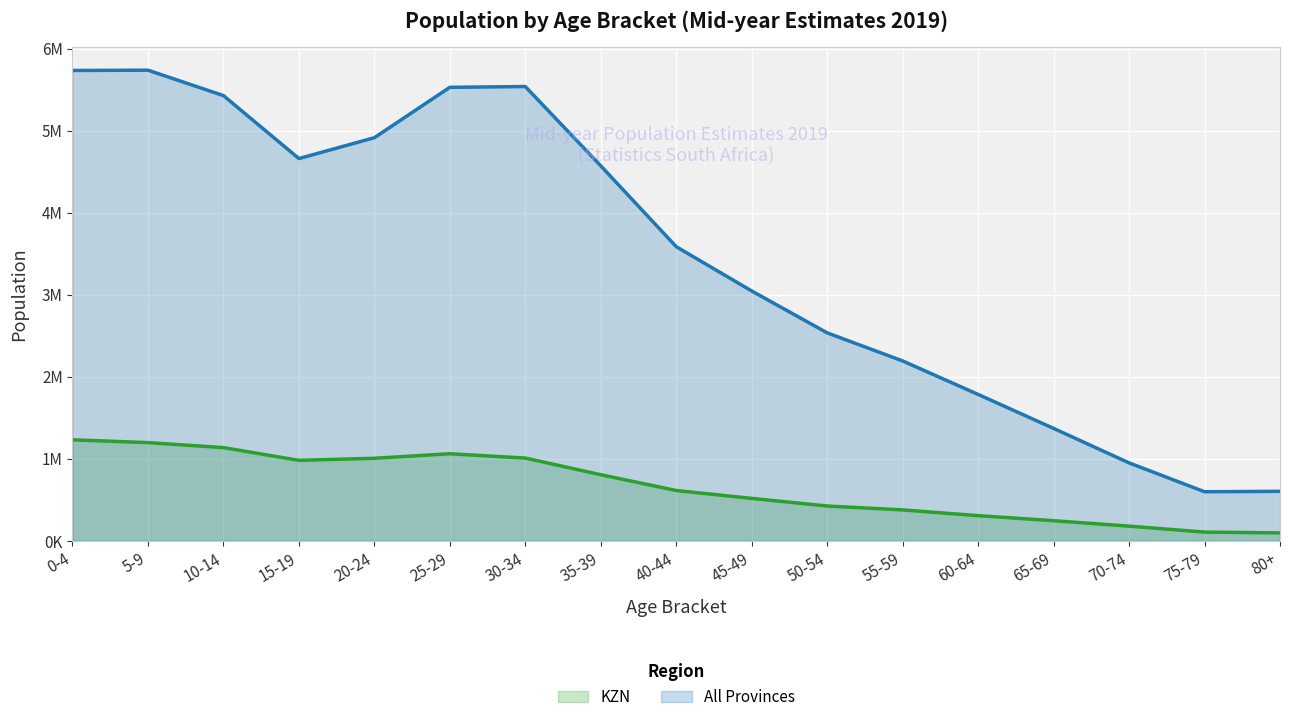

True or false: KZN has a value of 1816761 at 0-4.

False